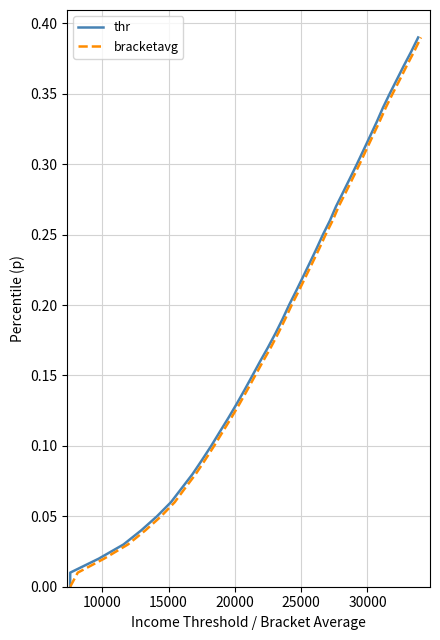

Reading left to right, extract all data points from this chart.

thr: 0.0	0.0	0.0	0.0	0.0	0.1	0.1	0.1	0.1	0.1	0.1	0.1	0.1	0.1	0.1	0.1	0.2	0.2	0.2	0.2	0.2	0.2	0.2	0.2	0.2	0.2	0.3	0.3	0.3	0.3	0.3	0.3	0.3	0.3	0.3	0.3	0.4	0.4	0.4	0.4
bracketavg: 0.0	0.0	0.0	0.0	0.0	0.1	0.1	0.1	0.1	0.1	0.1	0.1	0.1	0.1	0.1	0.1	0.2	0.2	0.2	0.2	0.2	0.2	0.2	0.2	0.2	0.2	0.3	0.3	0.3	0.3	0.3	0.3	0.3	0.3	0.3	0.3	0.4	0.4	0.4	0.4